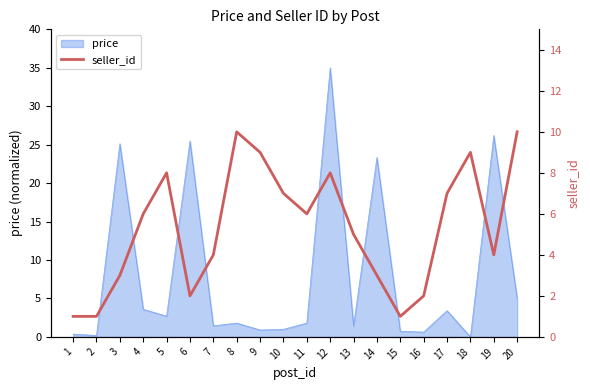

The value of price at 6 is 14.2. True or false?

False